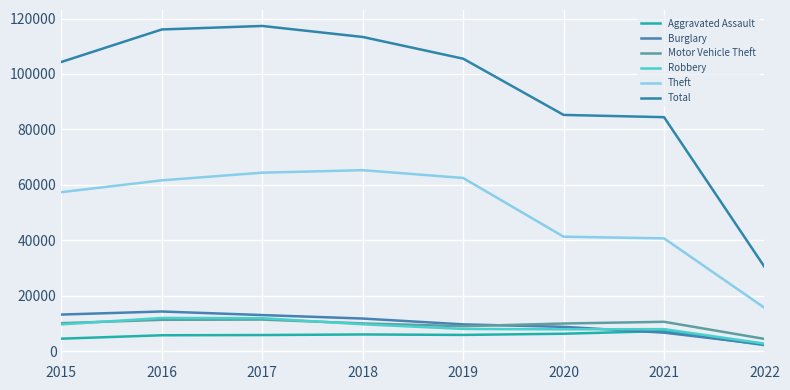

At which label does Total first exceed 105508?

2016